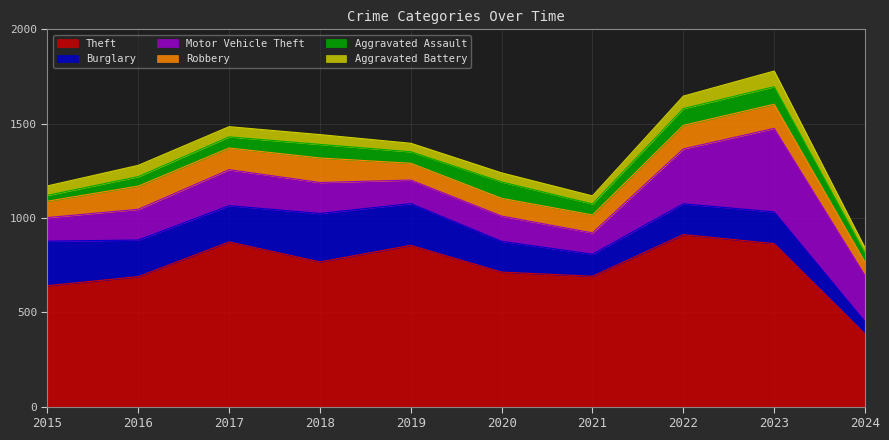

Which series has the largest range (max minus min)?

Theft